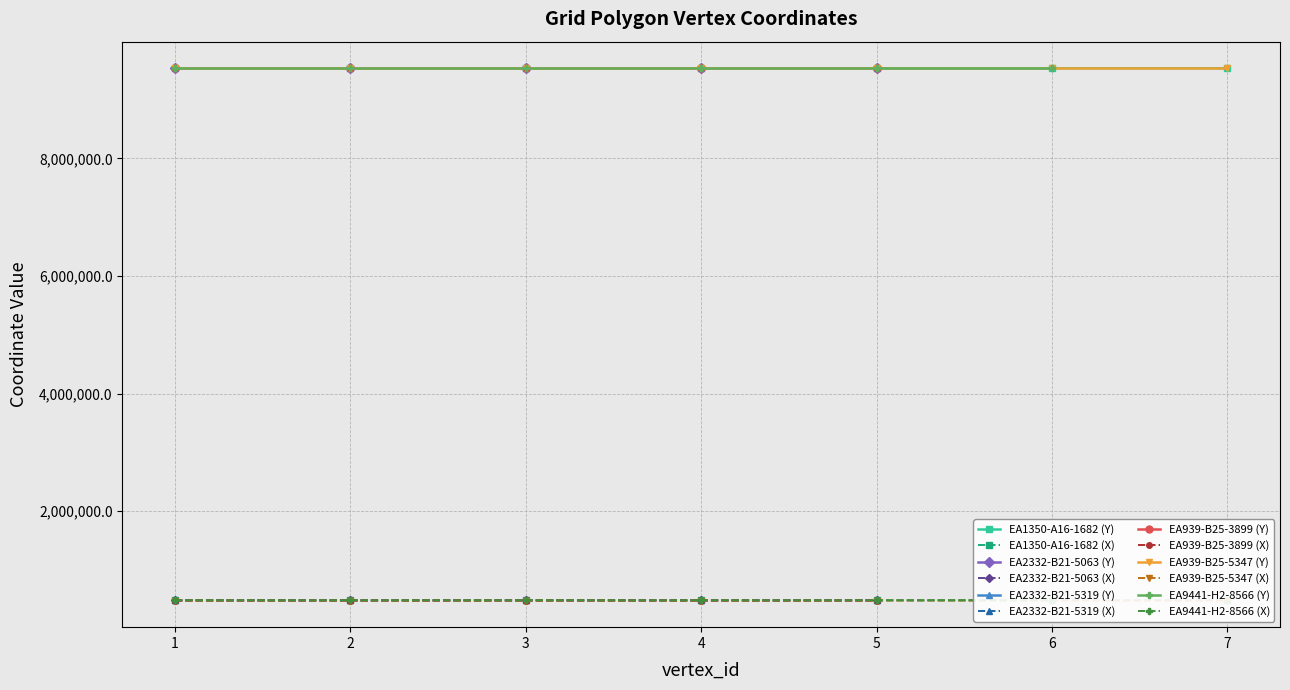

Is the value of EA2332-B21-5319 (Y) at 5 greater than the value of EA939-B25-3899 (X) at 4?

Yes